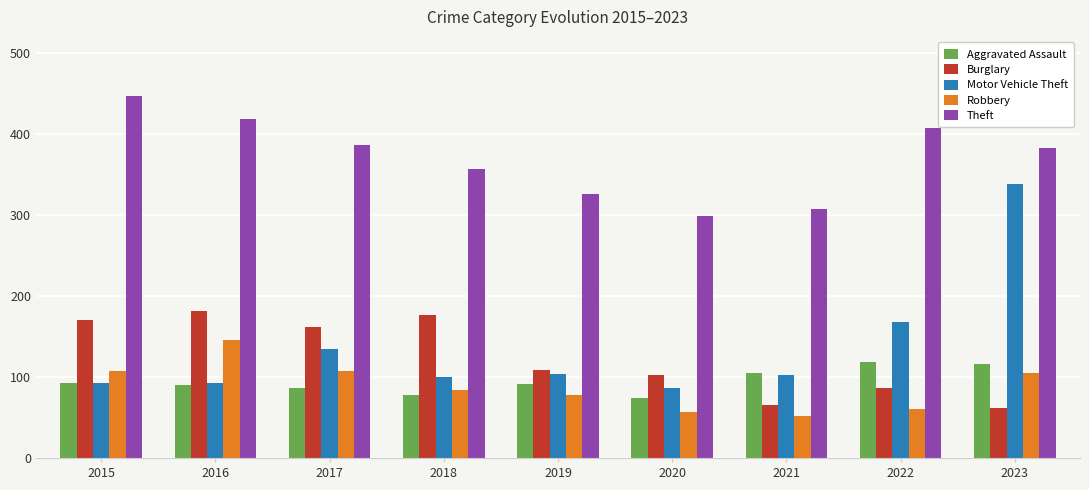

At which category is the sum across all series the highest?

2023